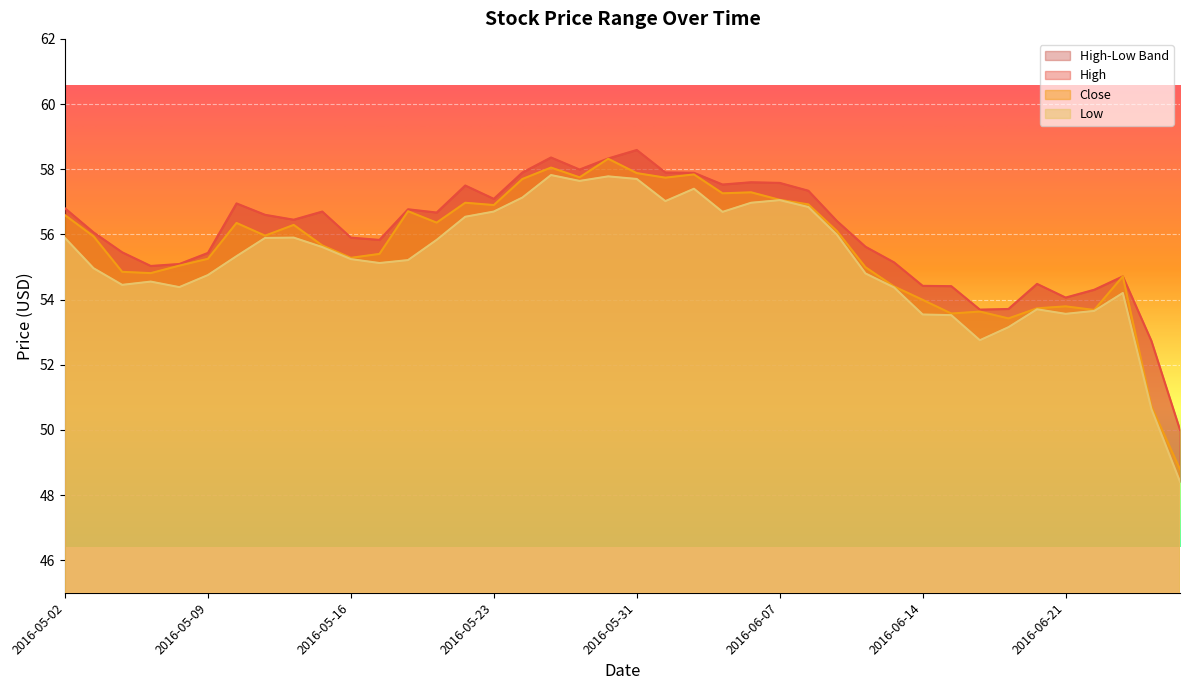

At which category is the sum across all series the highest?

2016-05-27